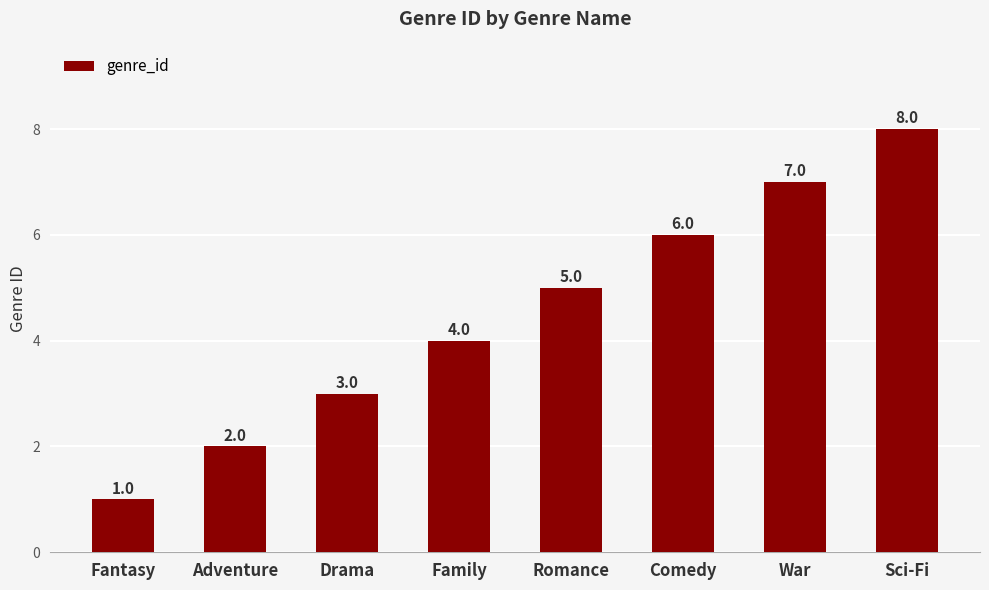

Does the chart contain any negative values?

No